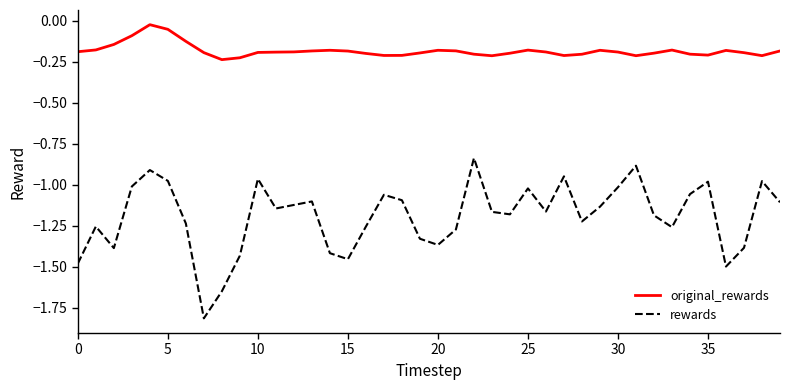

True or false: rewards and original_rewards intersect in this chart.

False